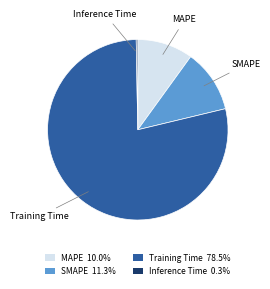

Between MAPE and Inference Time, which is larger?

MAPE